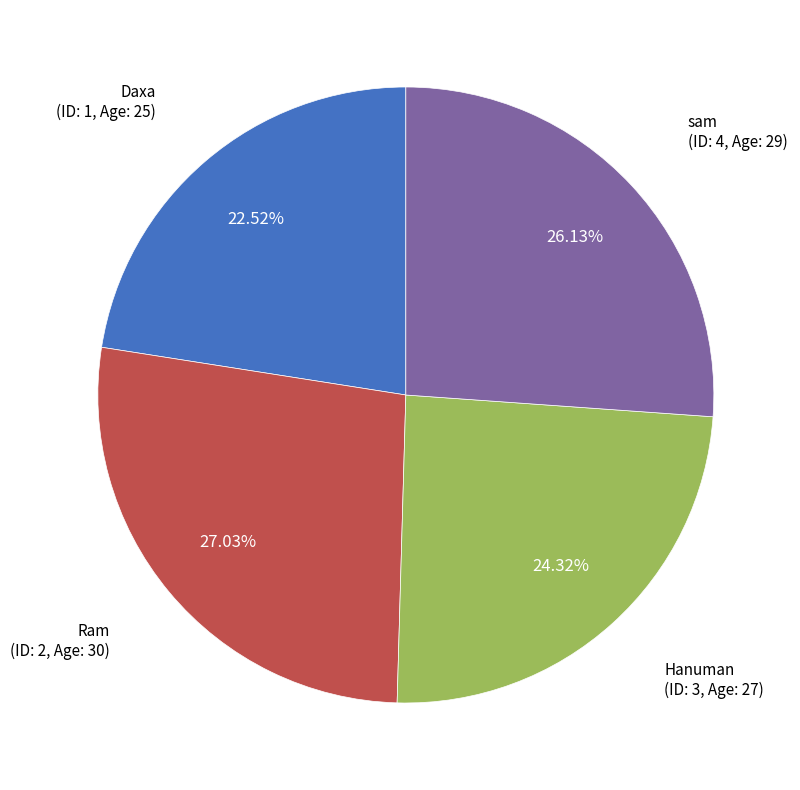

Is there any slice that represents more than half of the pie?

No